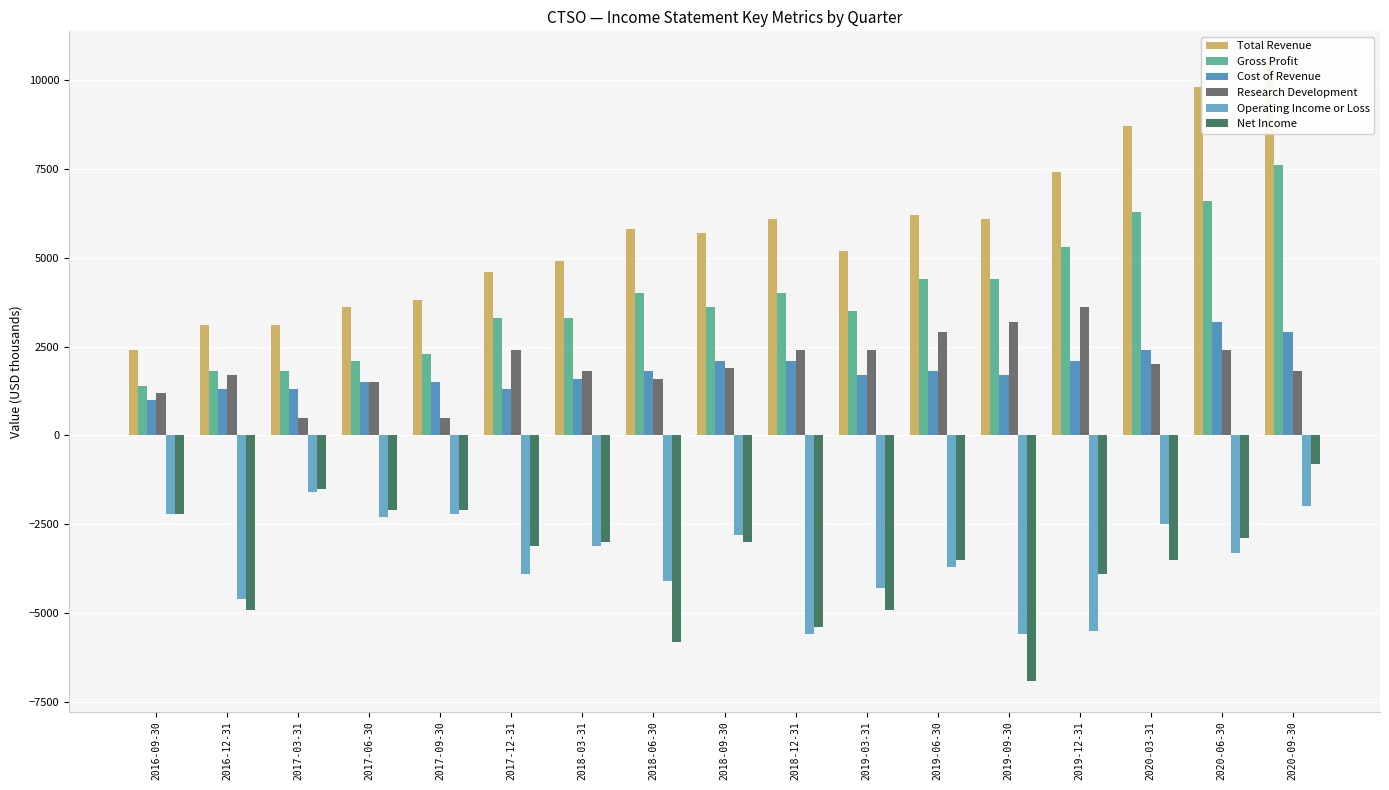

Rank the series by their maximum value, from highest to lowest.

Total Revenue, Gross Profit, Research Development, Cost of Revenue, Net Income, Operating Income or Loss